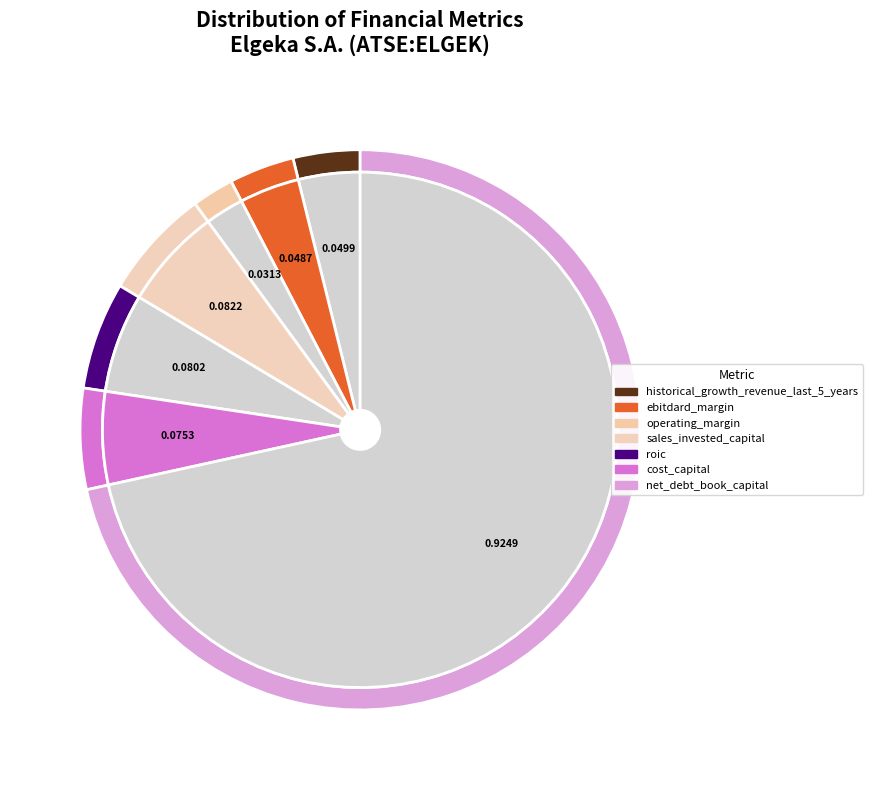

Rank the categories by value from lowest to highest.

operating_margin, ebitdard_margin, historical_growth_revenue_last_5_years, cost_capital, roic, sales_invested_capital, net_debt_book_capital